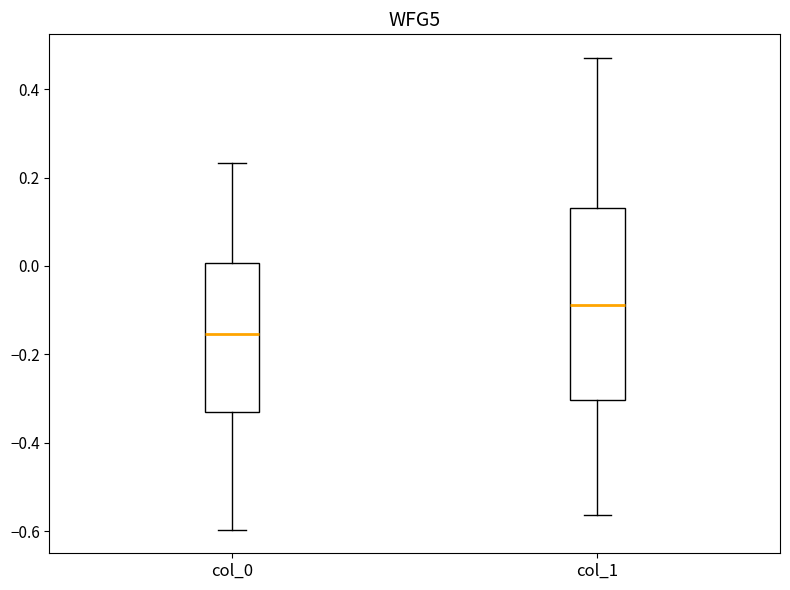

Where does the lower whisker of the box for col_0 end on the y-axis? The values are not printed on the chart, so give them approximately, as read against the axis.

-0.60